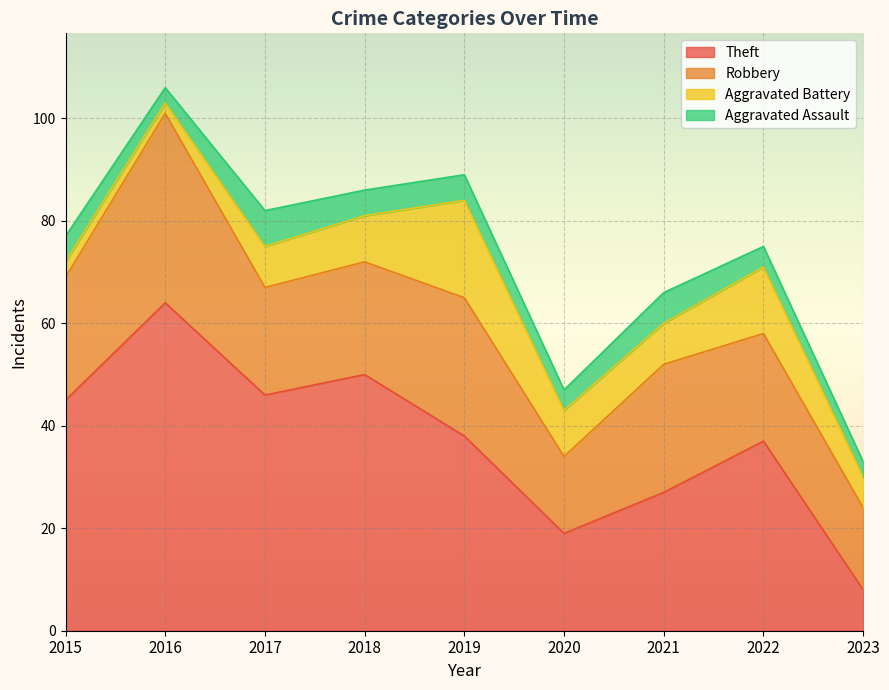

How many values in the Aggravated Battery series are below 8?

3